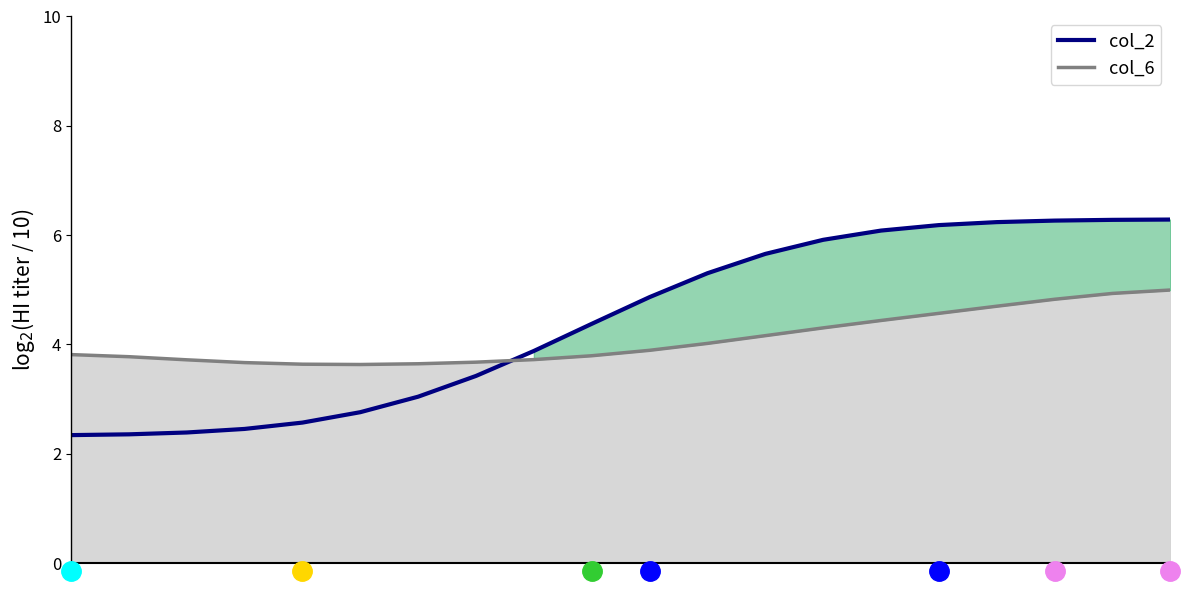

True or false: there are more than 0 points higher than both neighbors.

False